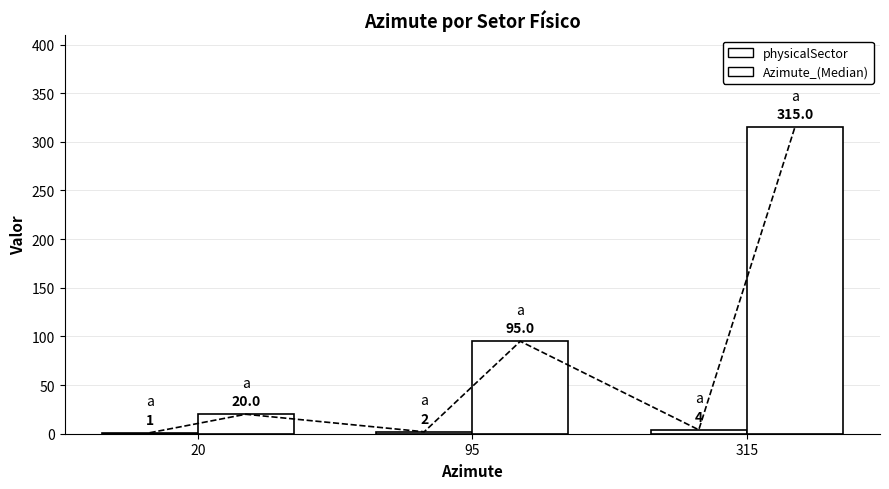

At which label does Azimute_(Median) first exceed 95?

315